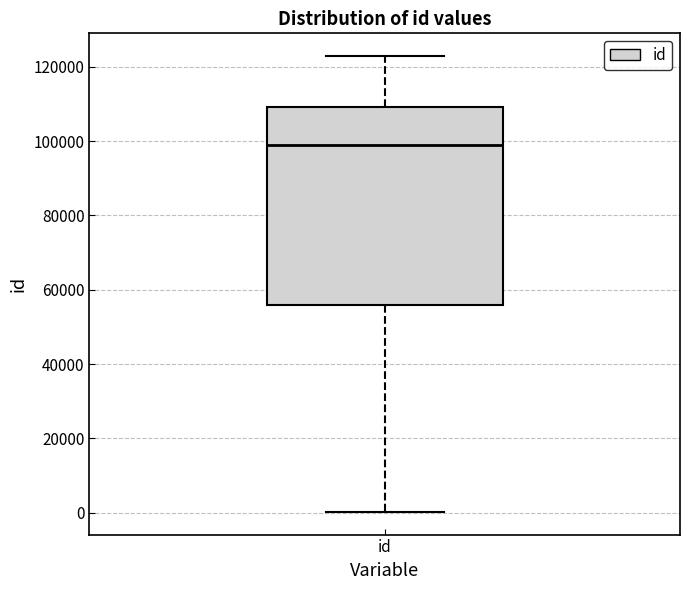

Where is the lower edge of the box for id on the y-axis? The values are not printed on the chart, so give them approximately, as read against the axis.

56000